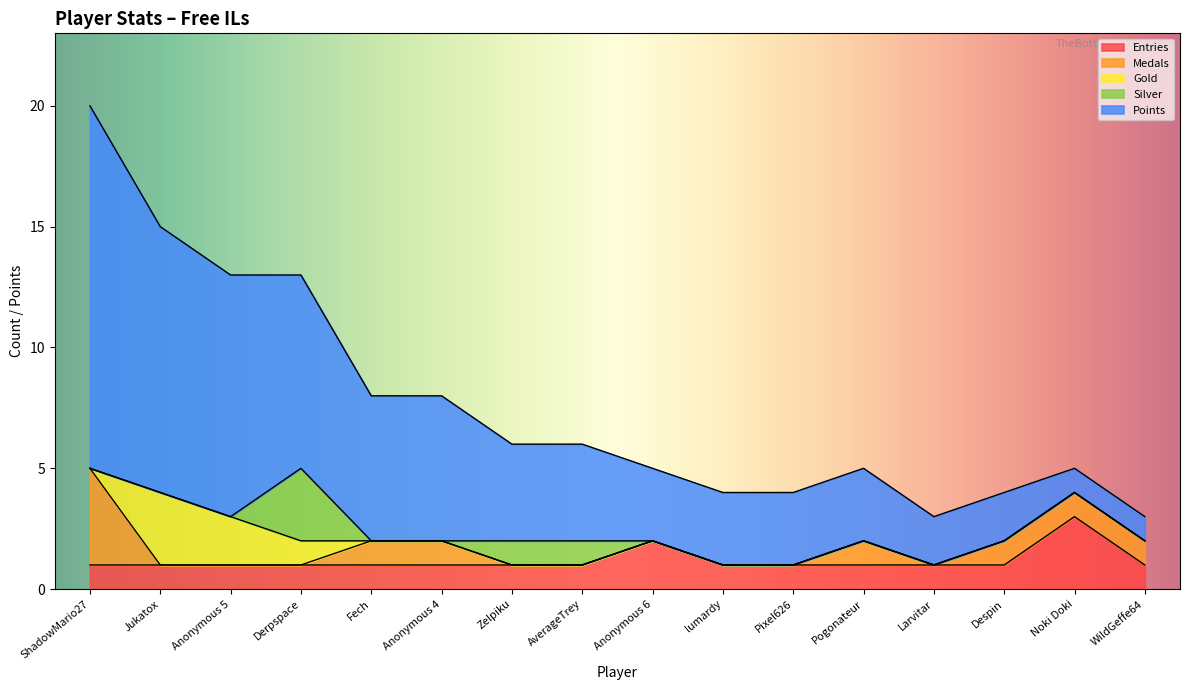

Rank the series at Anonymous 5 from lowest to highest value.

Medals, Silver, Entries, Gold, Points